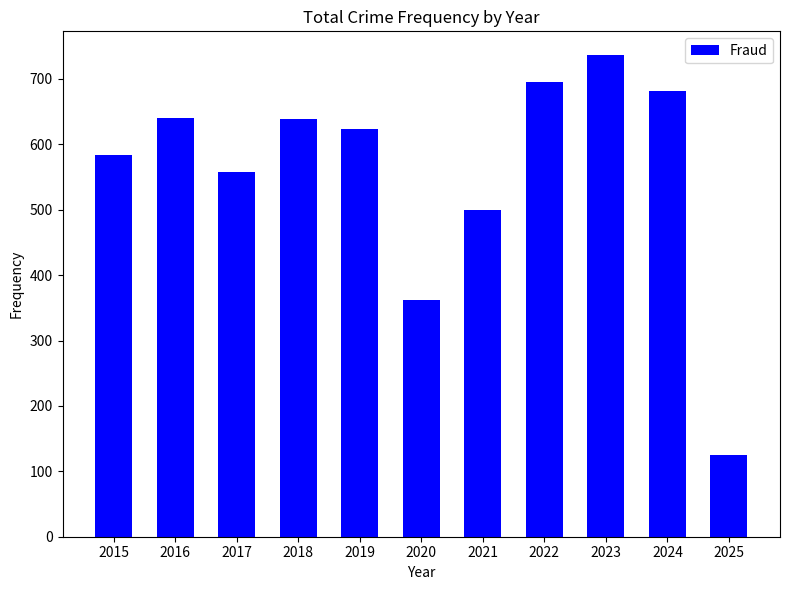

What is the difference between the maximum and second lowest values?

374